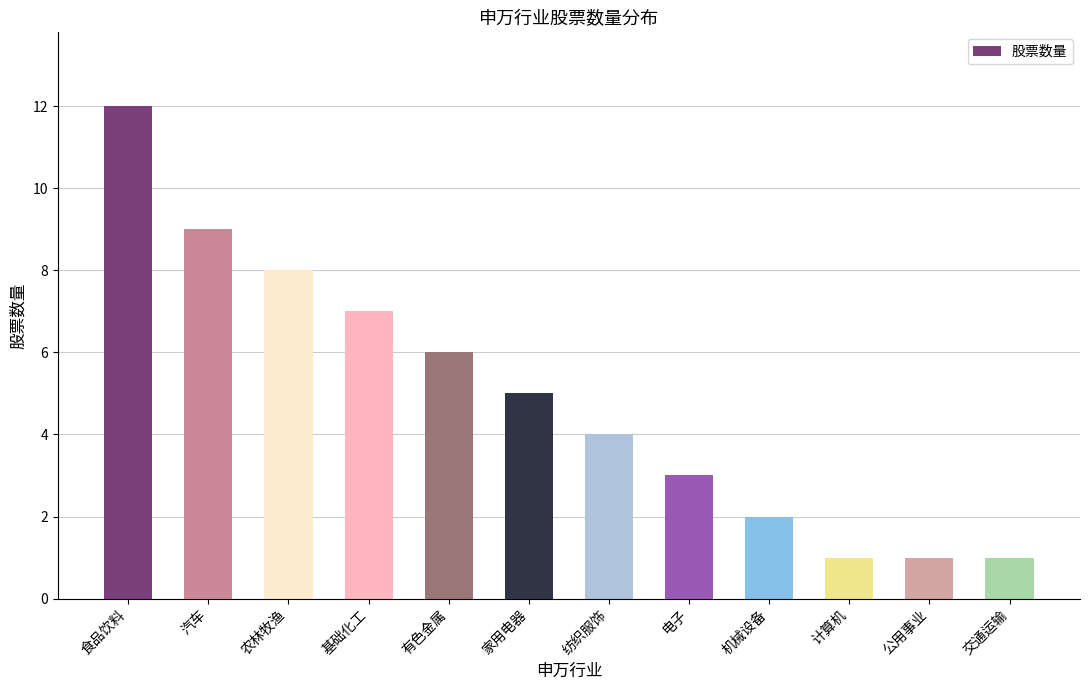

What is the greatest value displayed?

12